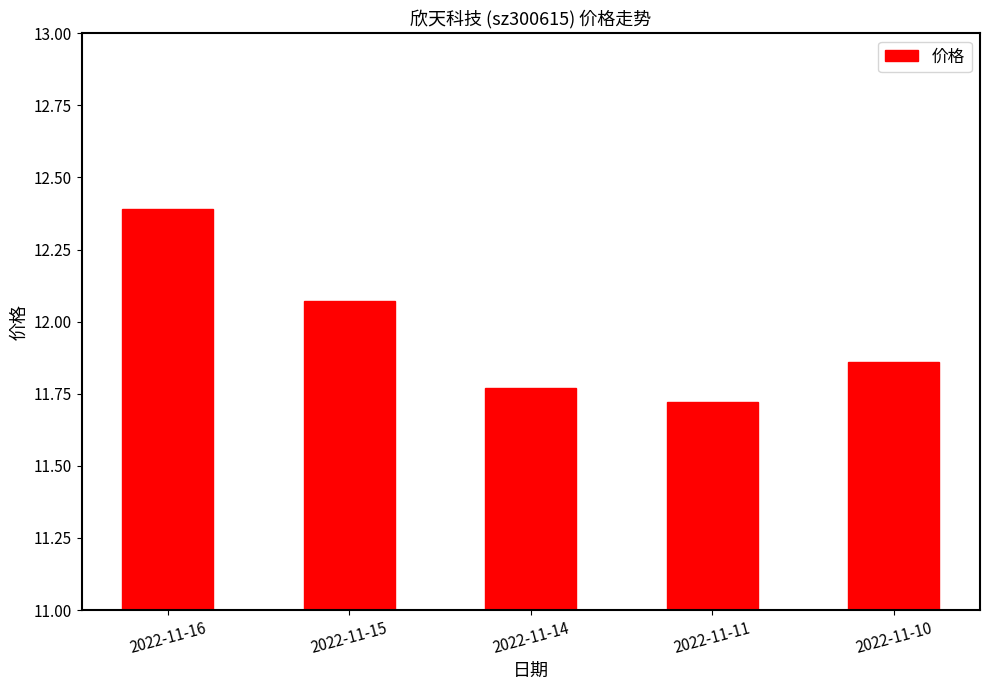

What is the average value?

12.0